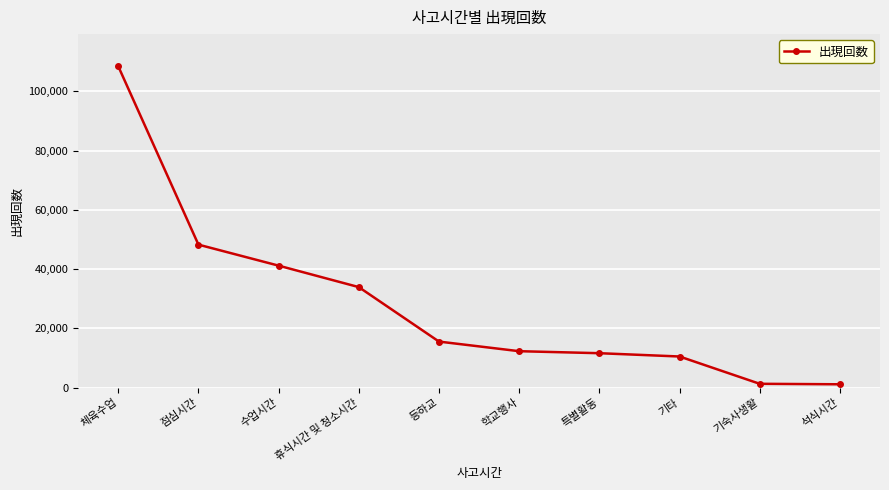

What is the value of the 10th point from the left?

1168